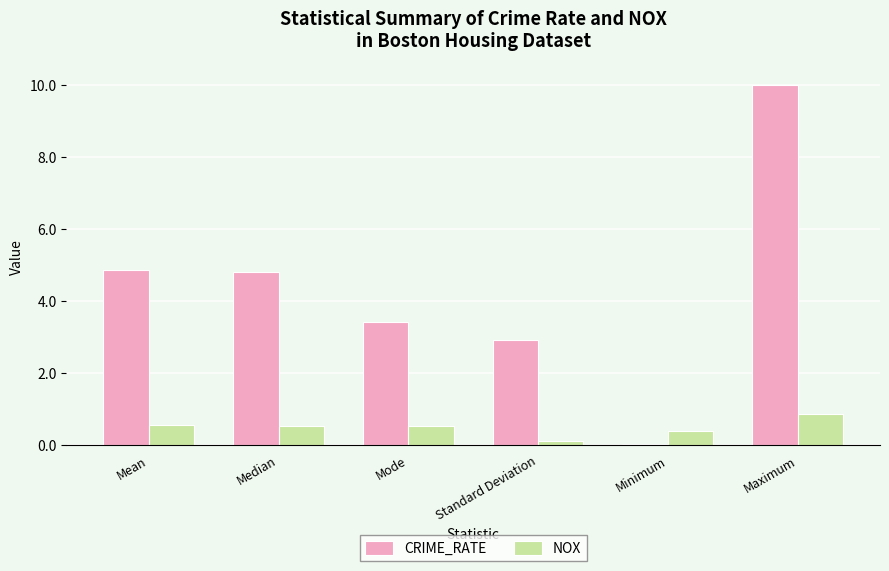

Which series changed the most between Standard Deviation and Maximum?

CRIME_RATE